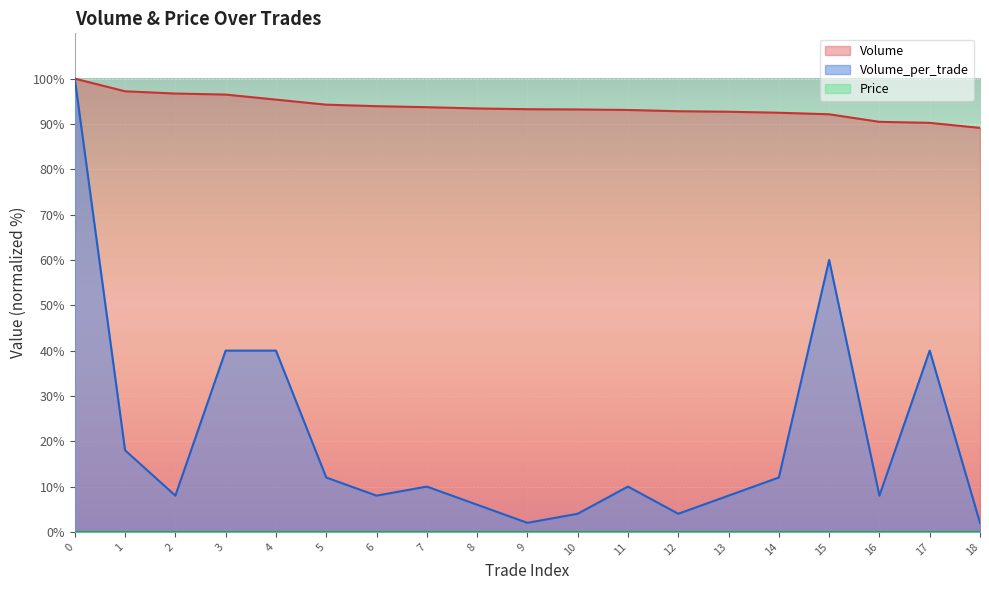

What is the greatest value displayed?

100.0